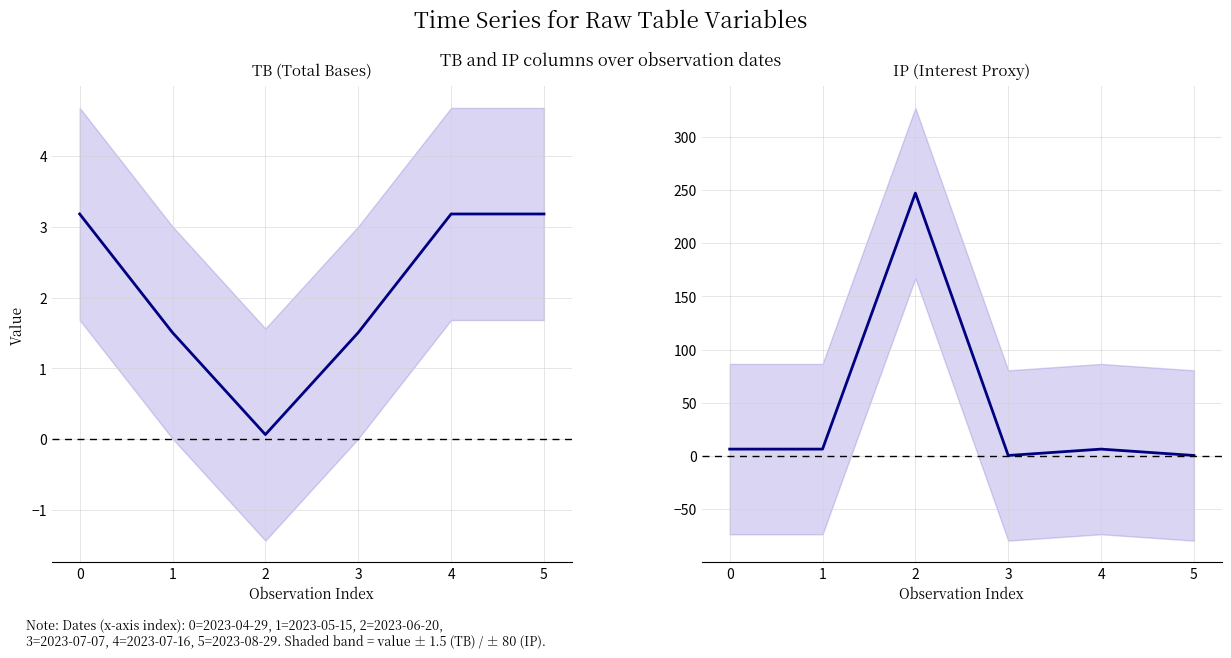

What is the spread (max minus min) of values at 2?

246.9